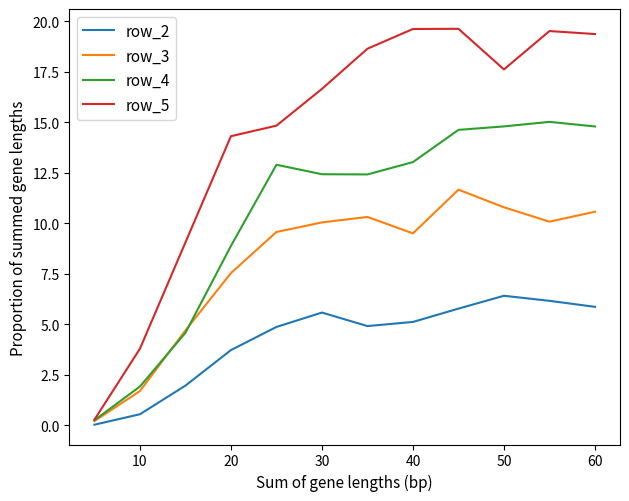

What is the greatest value displayed?

19.6